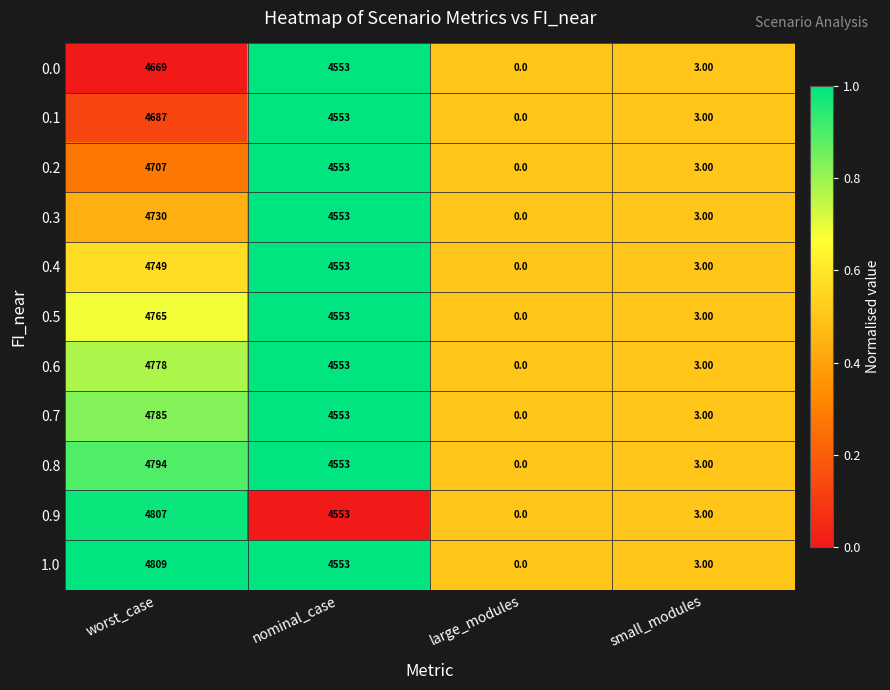

List the labels in order of 0.9 value, smallest first.

large_modules, small_modules, nominal_case, worst_case